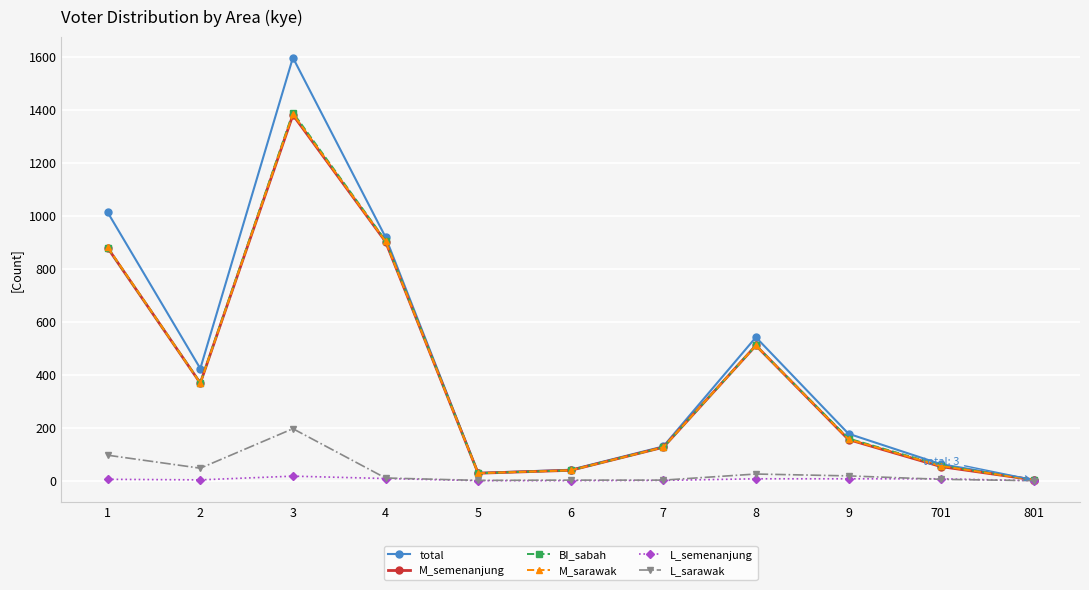

What is the difference between the M_semenanjung values at 4 and 7?

776